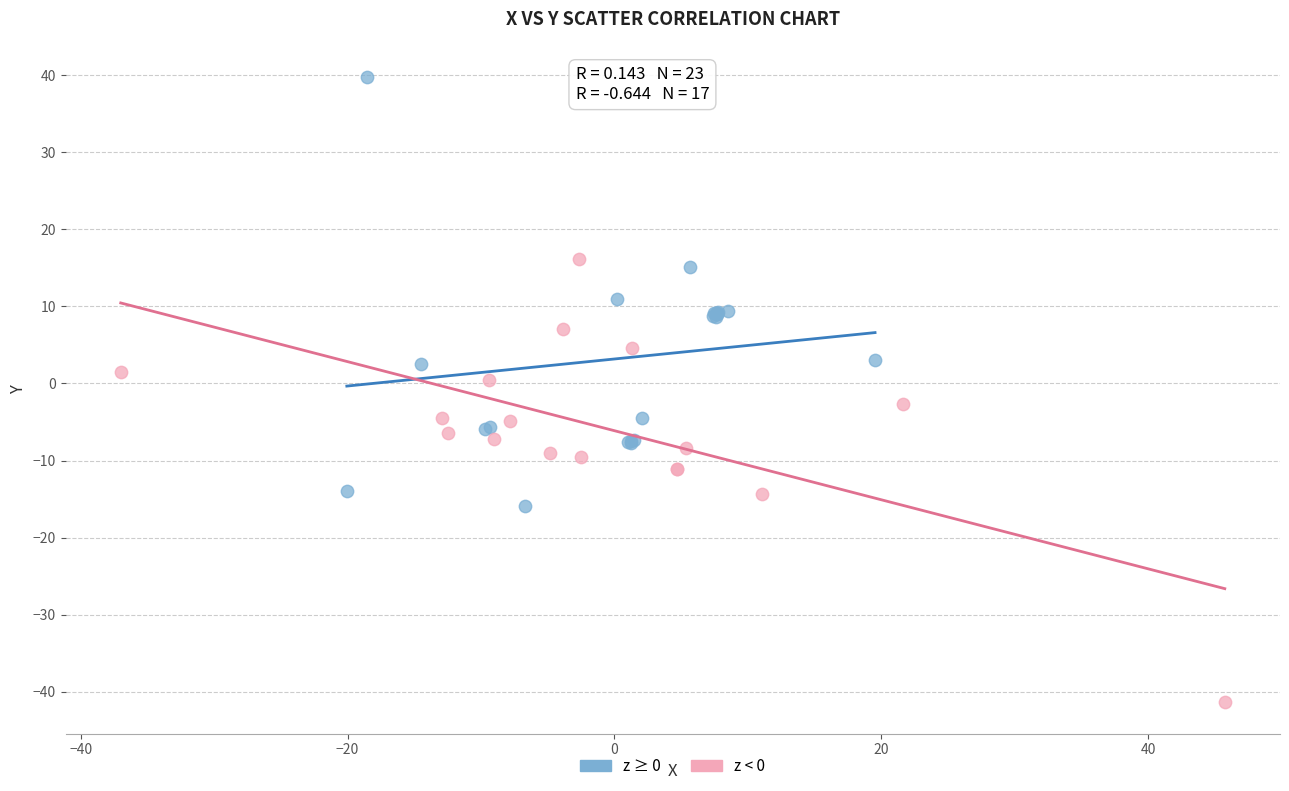

Which series has the widest spread of Y values?

z < 0